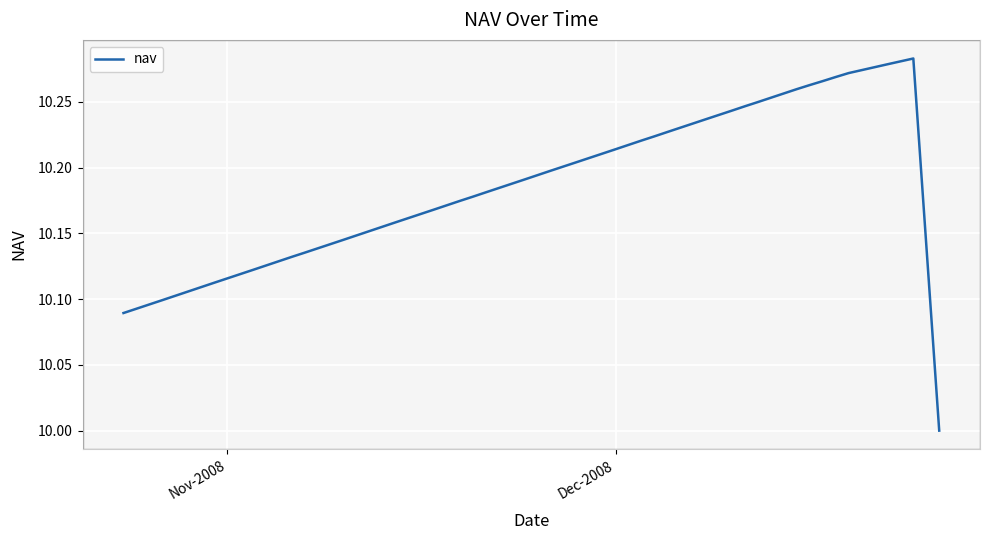

What is the minimum value shown in the chart?

10.0